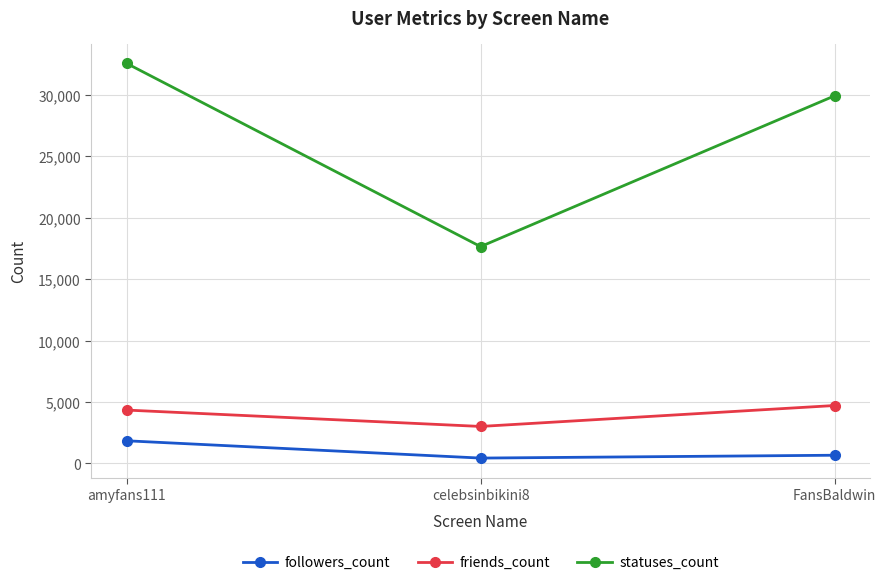

At which label is followers_count closest to 1133?

FansBaldwin